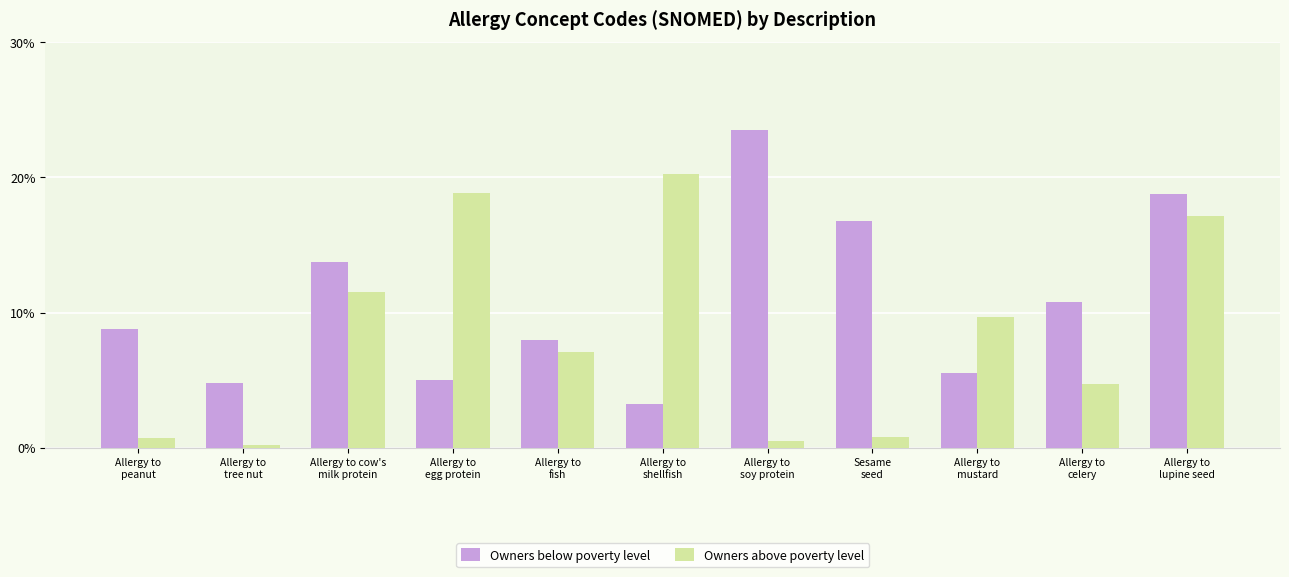

At Sesame
seed, list the series in order from largest to smallest.

Owners below poverty level, Owners above poverty level